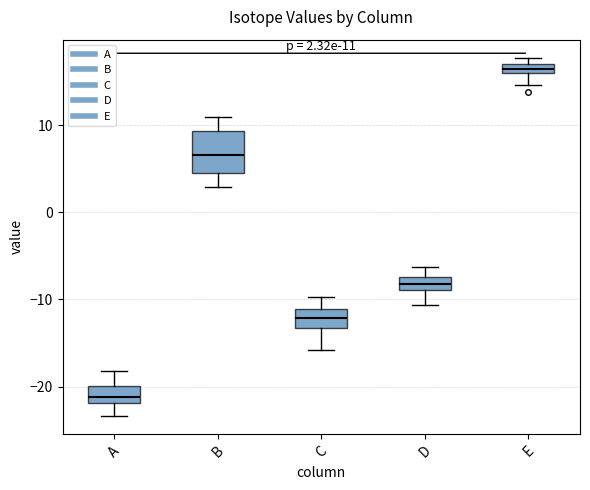

Which box's median line is the highest?

E